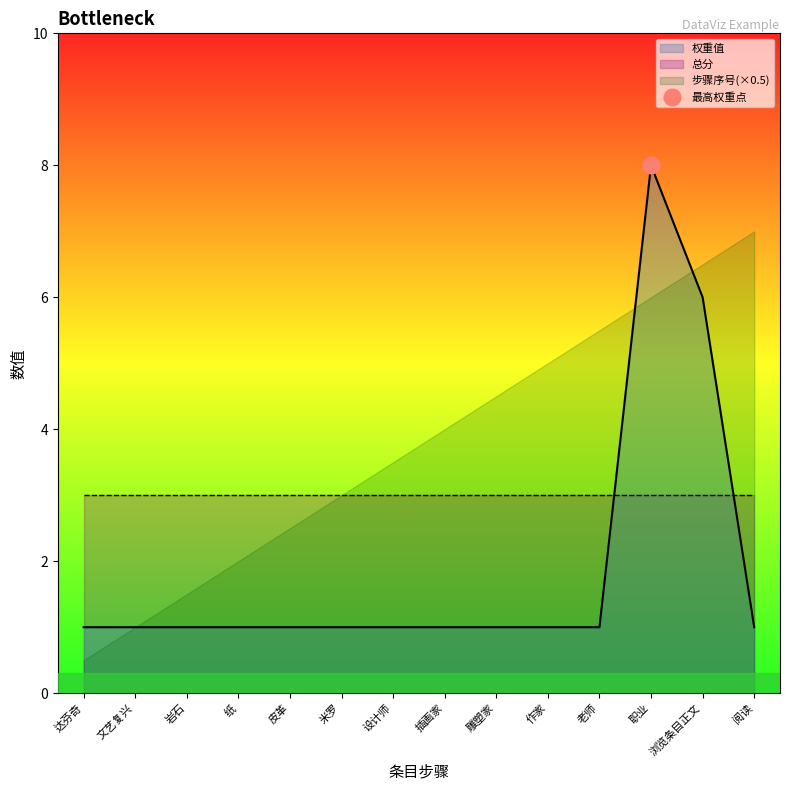

Where is 权重值 nearest to the value 4?

浏览条目正文